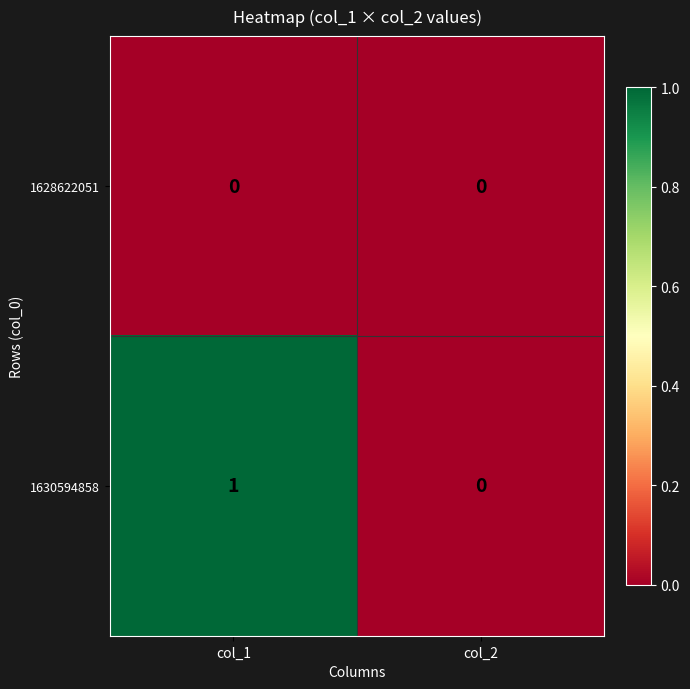

Which series changed the most between col_1 and col_2?

1630594858